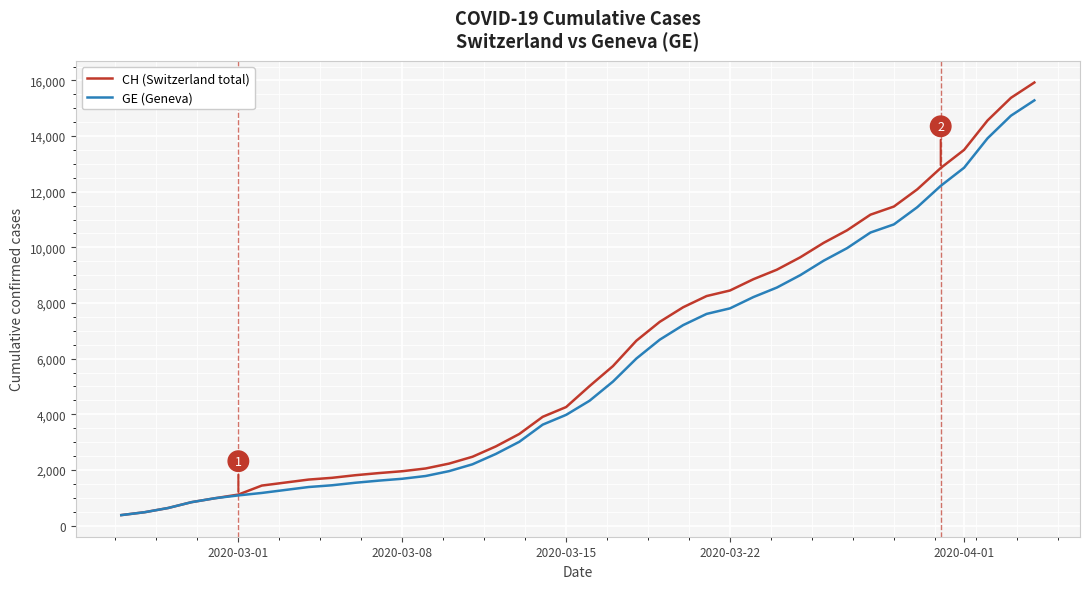

What is the maximum value for GE (Geneva)?

15284